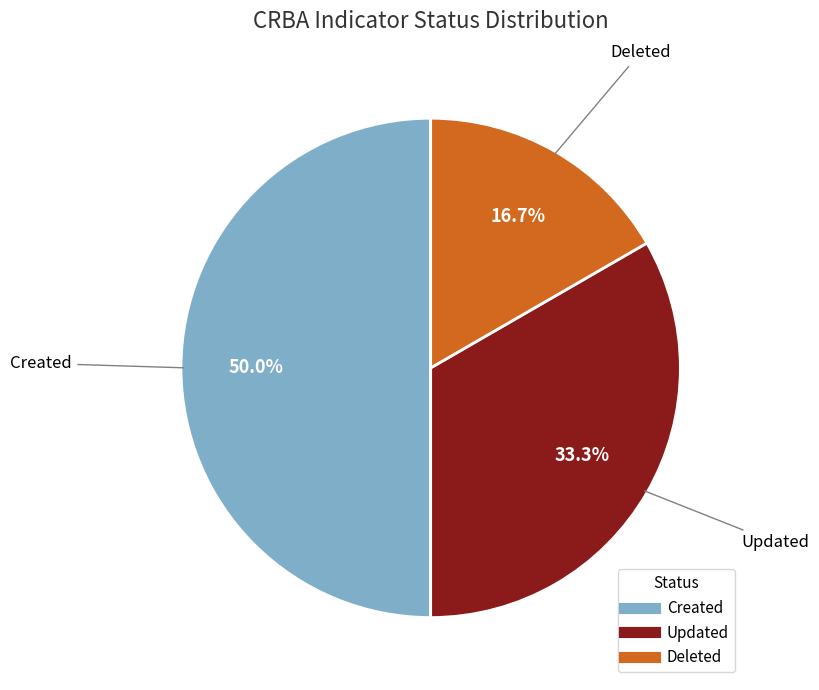

To the nearest percent, what is the average slice percentage?

33%